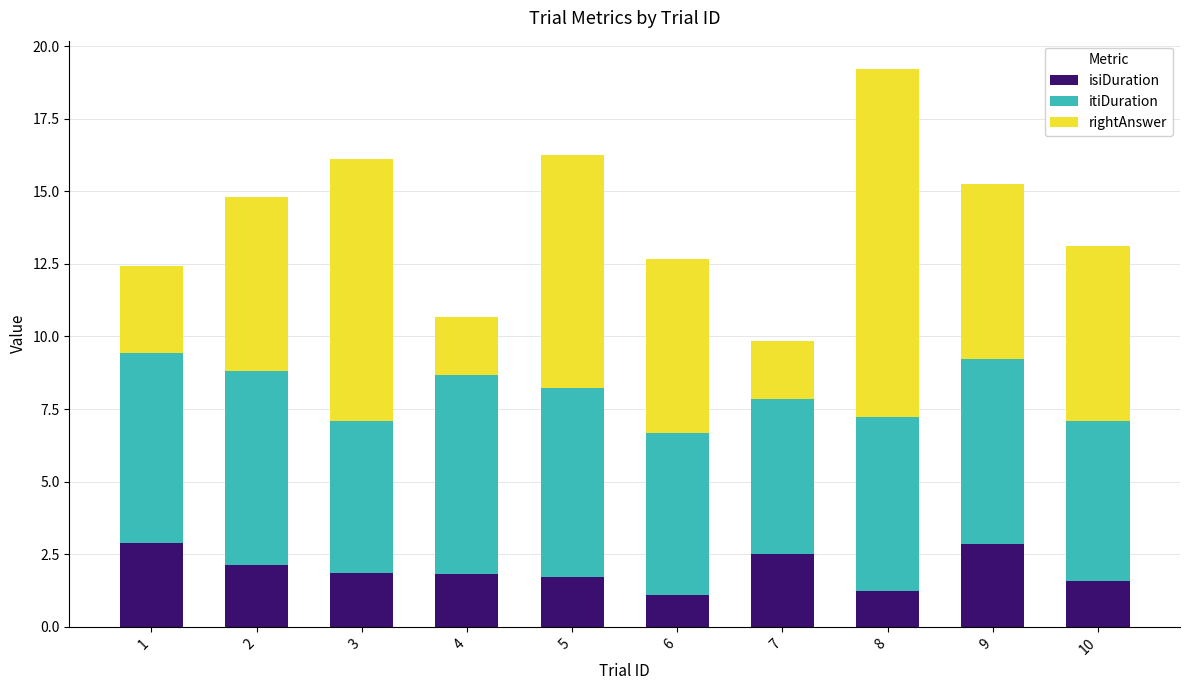

What is the maximum value for isiDuration?

2.9